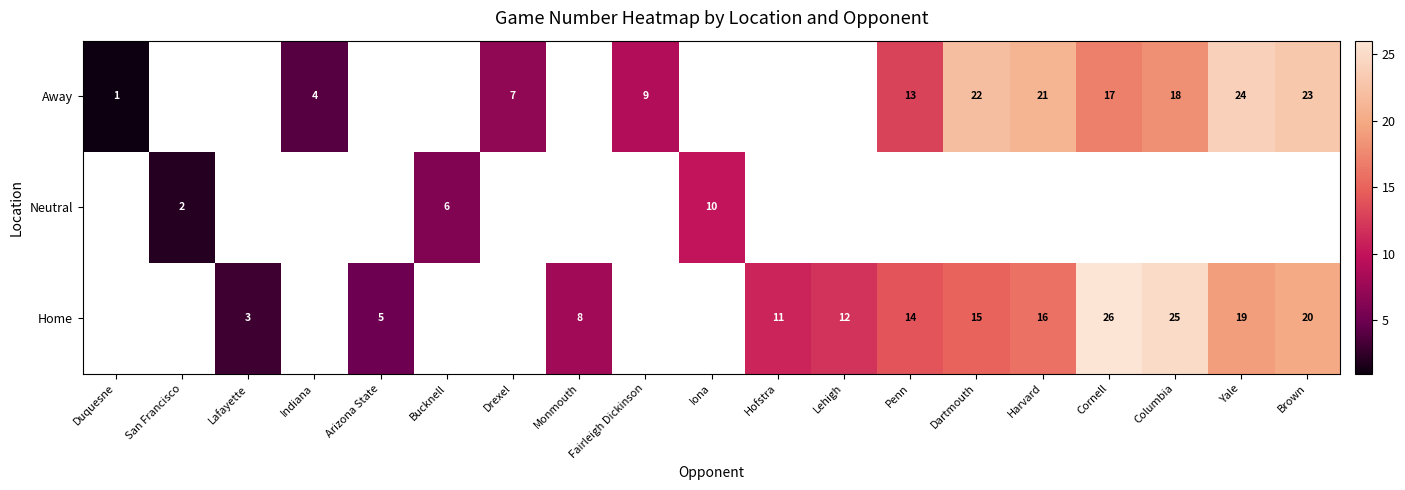

Is the value of Away at Penn greater than the value of Home at Harvard?

No